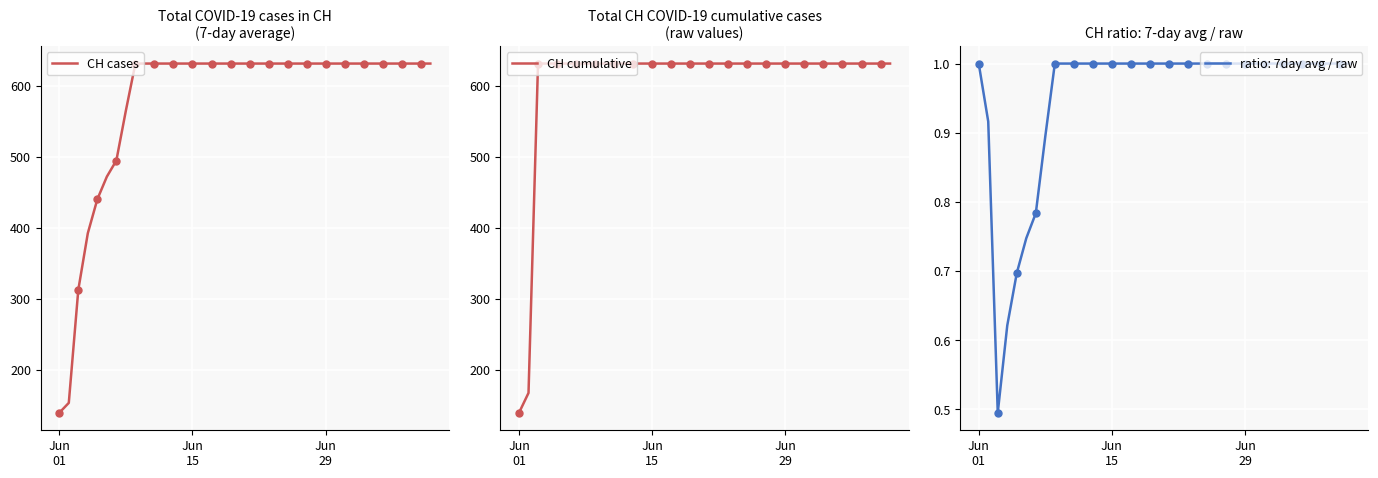

True or false: CH cases and CH cumulative cross at least once.

False